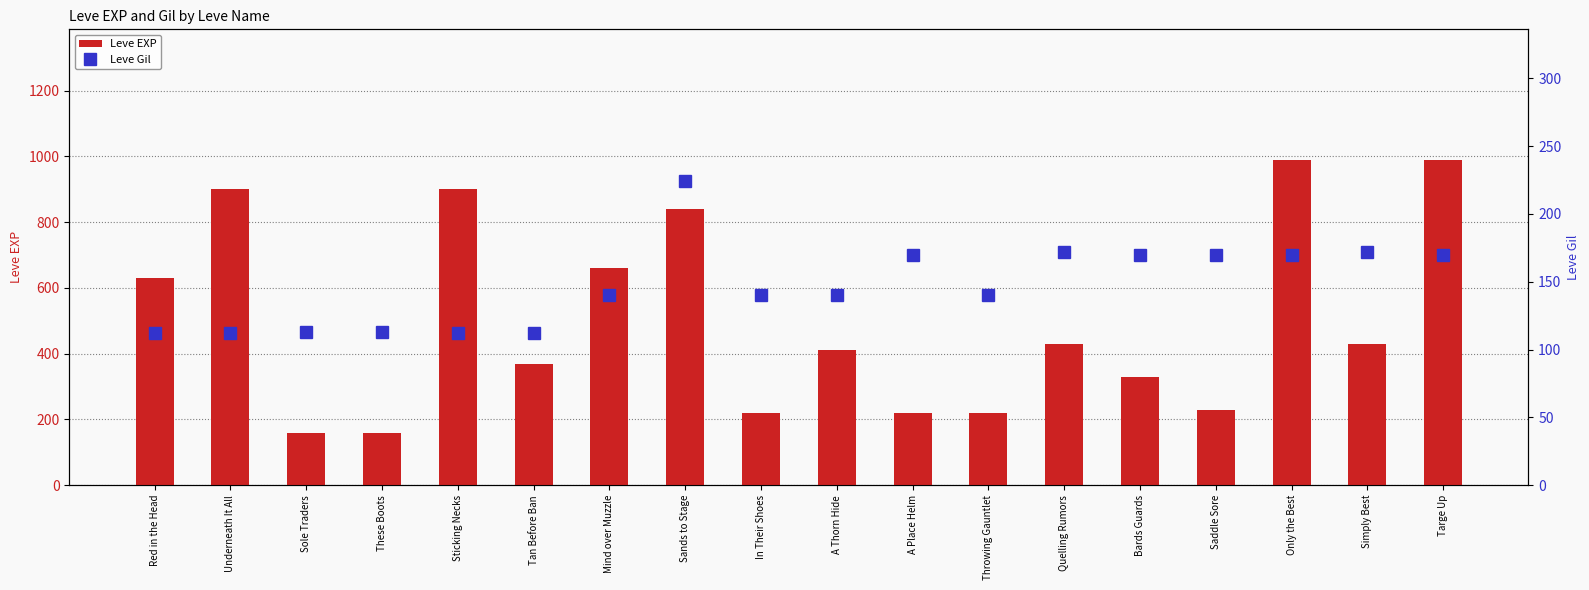

The Leve EXP series shows 572 at A Thorn Hide. True or false?

False